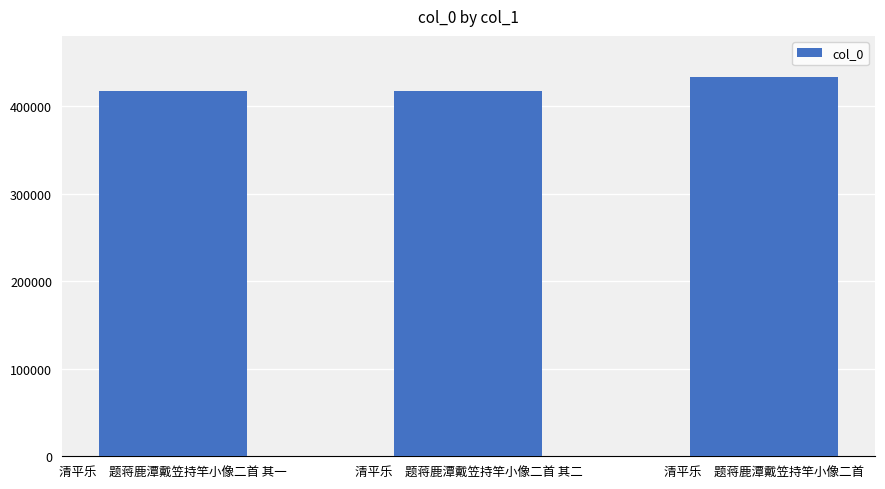

What is the sum of all values?

1268232